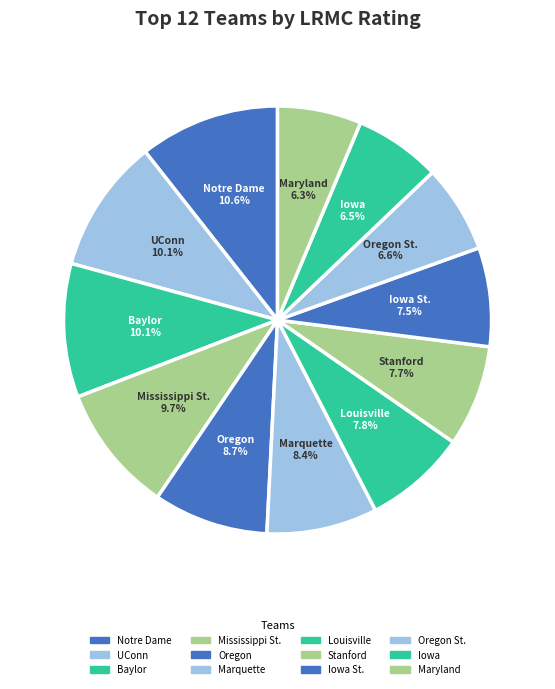

Is there any slice that represents more than half of the pie?

No